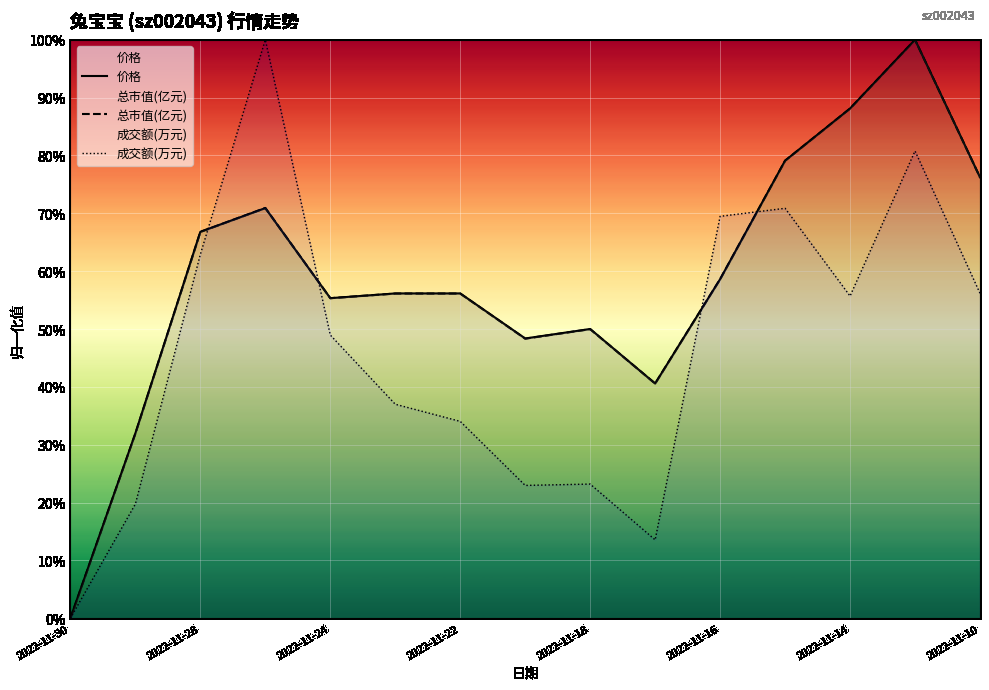

Between 2022-11-30 and 2022-11-18, which is larger?

2022-11-18